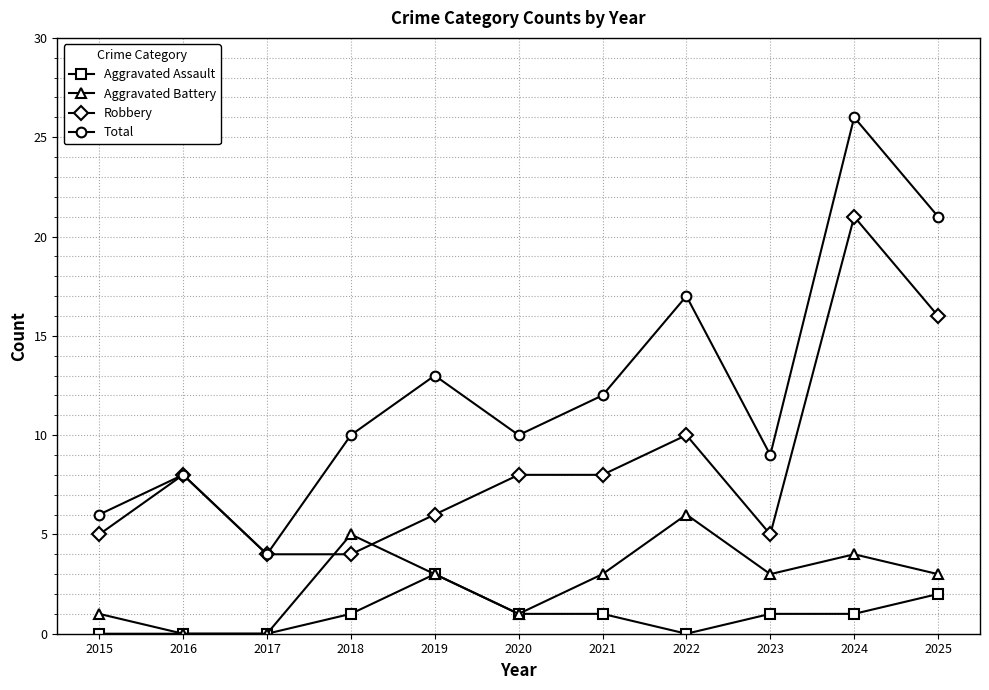

What are all the series names shown in the legend?

Aggravated Assault, Aggravated Battery, Robbery, Total